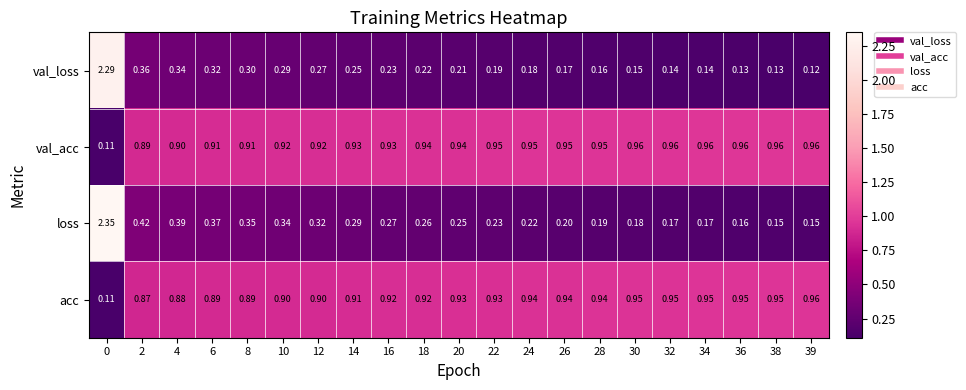

Which series has the largest total across all categories?

val_acc